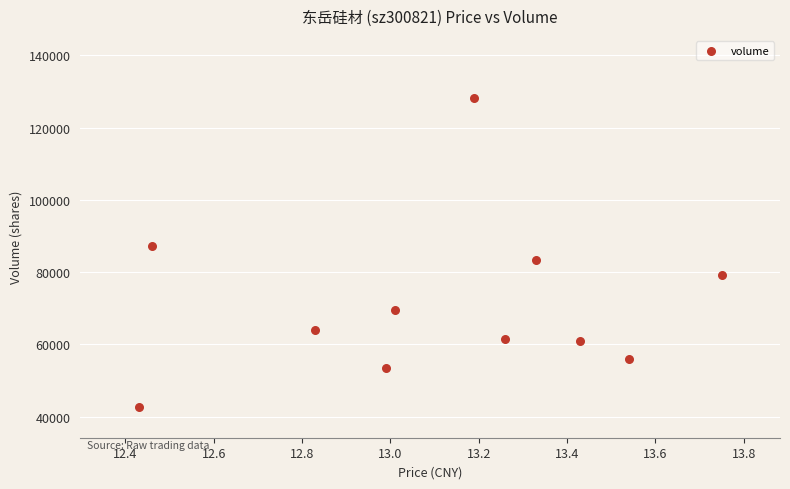

What is the average Y value?

71488